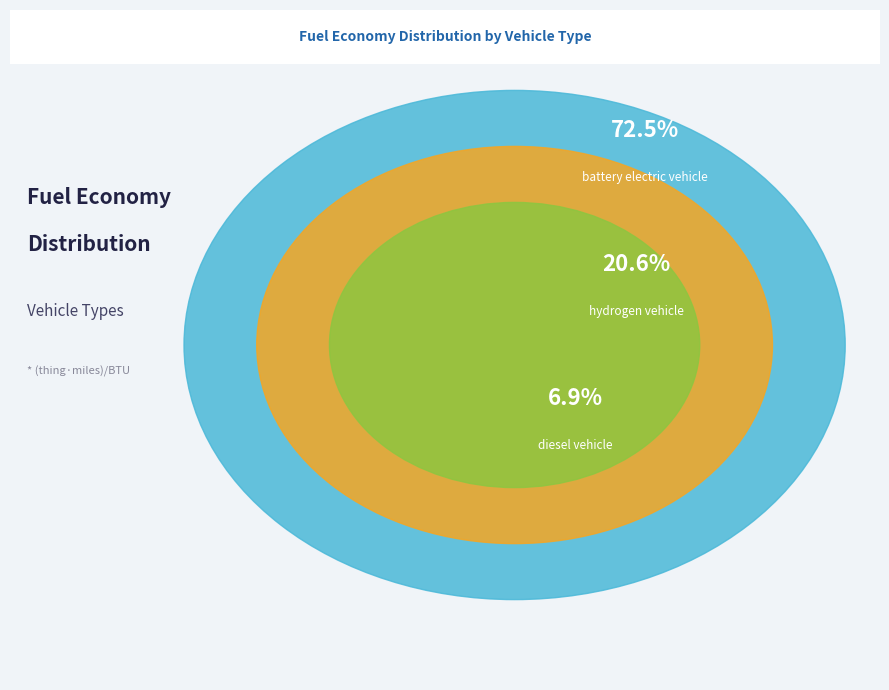

Do hydrogen vehicle and diesel vehicle together represent more than half of the pie?

No